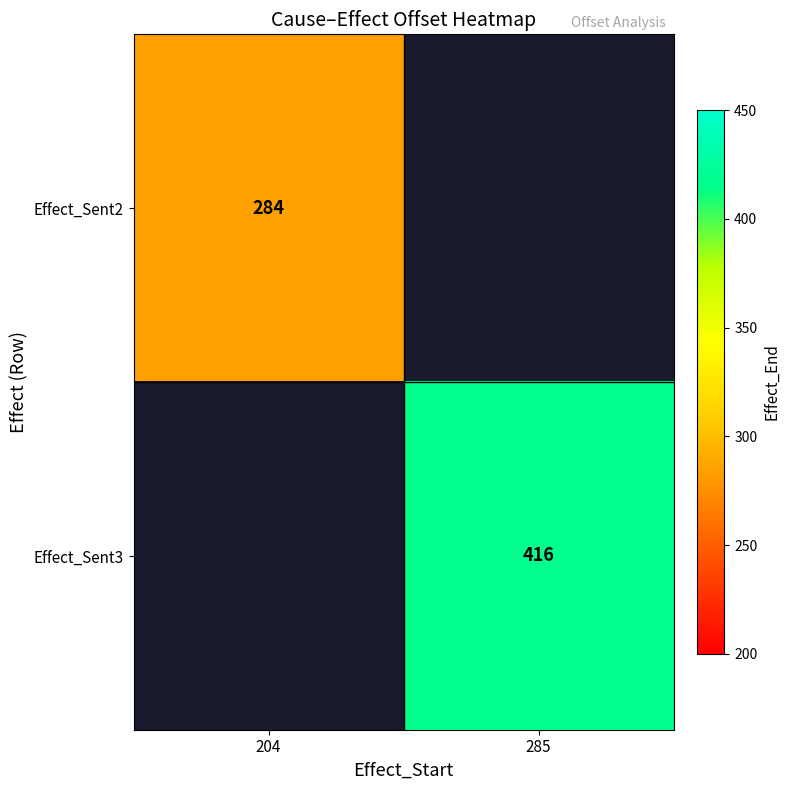

The value of Effect_Sent2 at 204 is 284. True or false?

True